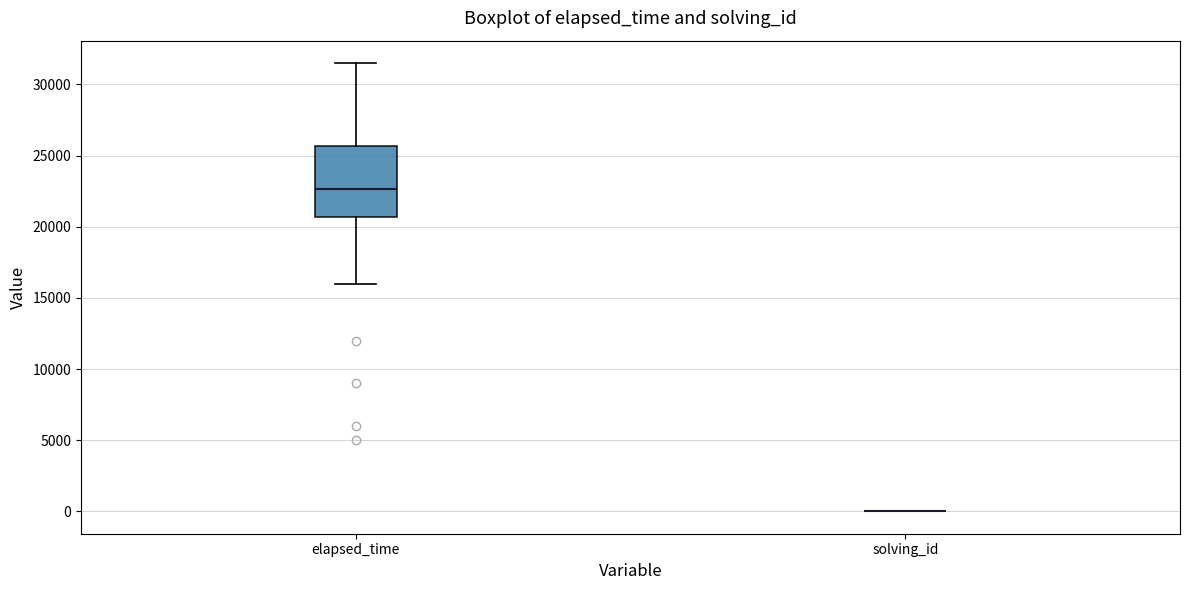

Reading left to right, transcribe this box plot: for each box, give where its median line is, the range the box spans, and where its two whiskers end, as read against the y-axis. The values are not printed on the chart, so give them approximately, as read against the axis.

elapsed_time: median 22500, box 20500 to 25500, whiskers 16000 to 31500
solving_id: box collapsed to a line at 0, whiskers 0 to 0